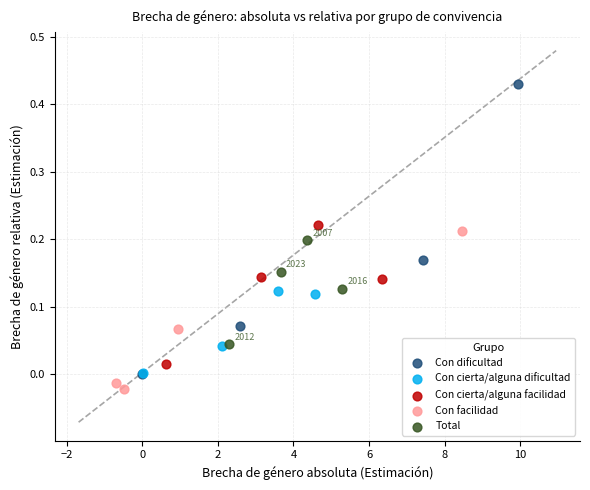

Which series contains the highest Y value?

Con dificultad